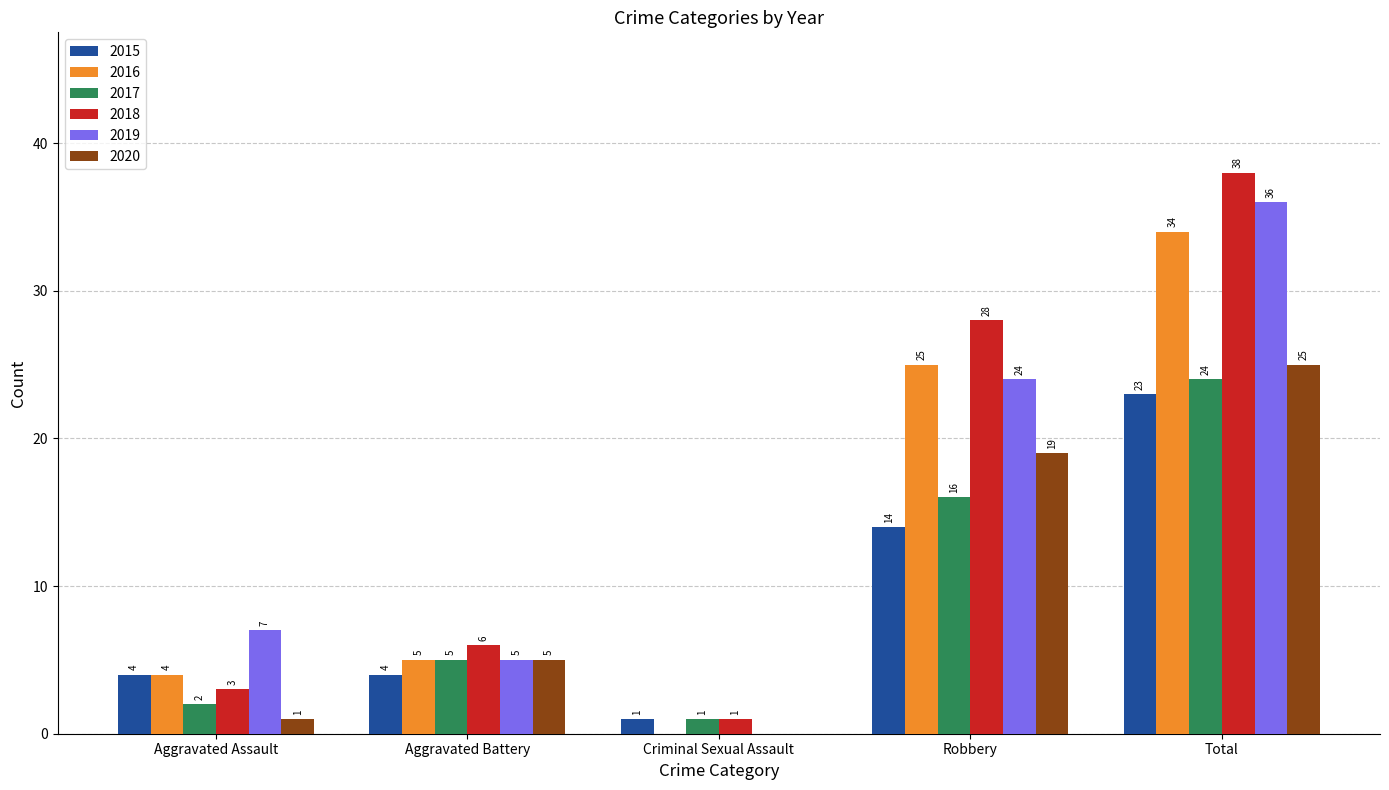

What is the average value of the 2015 series?

9